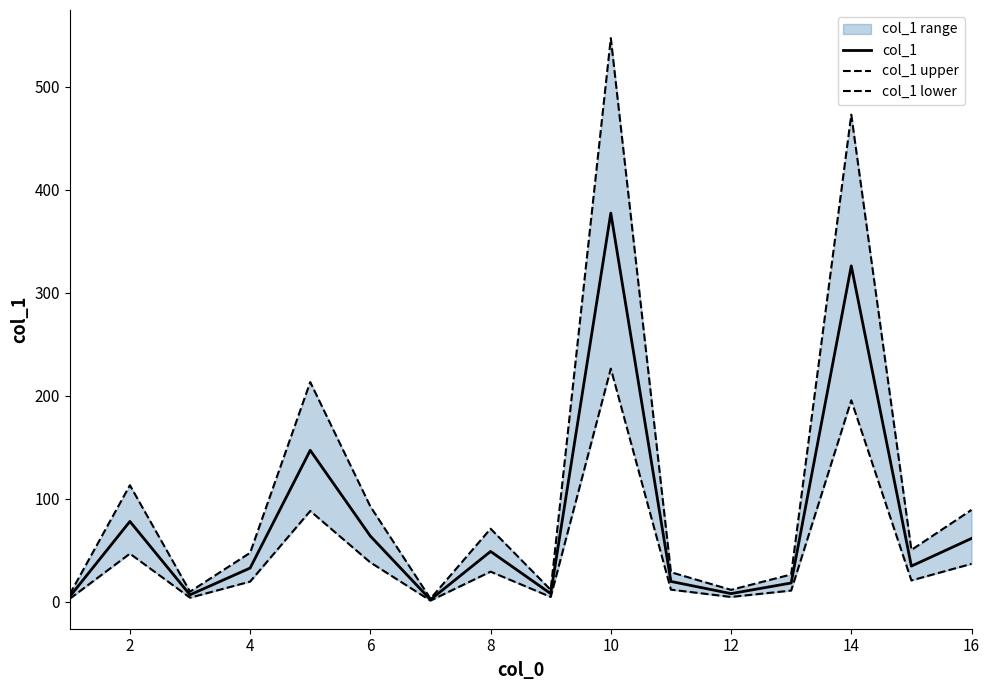

True or false: col_1 and col_1 upper cross at least once.

False